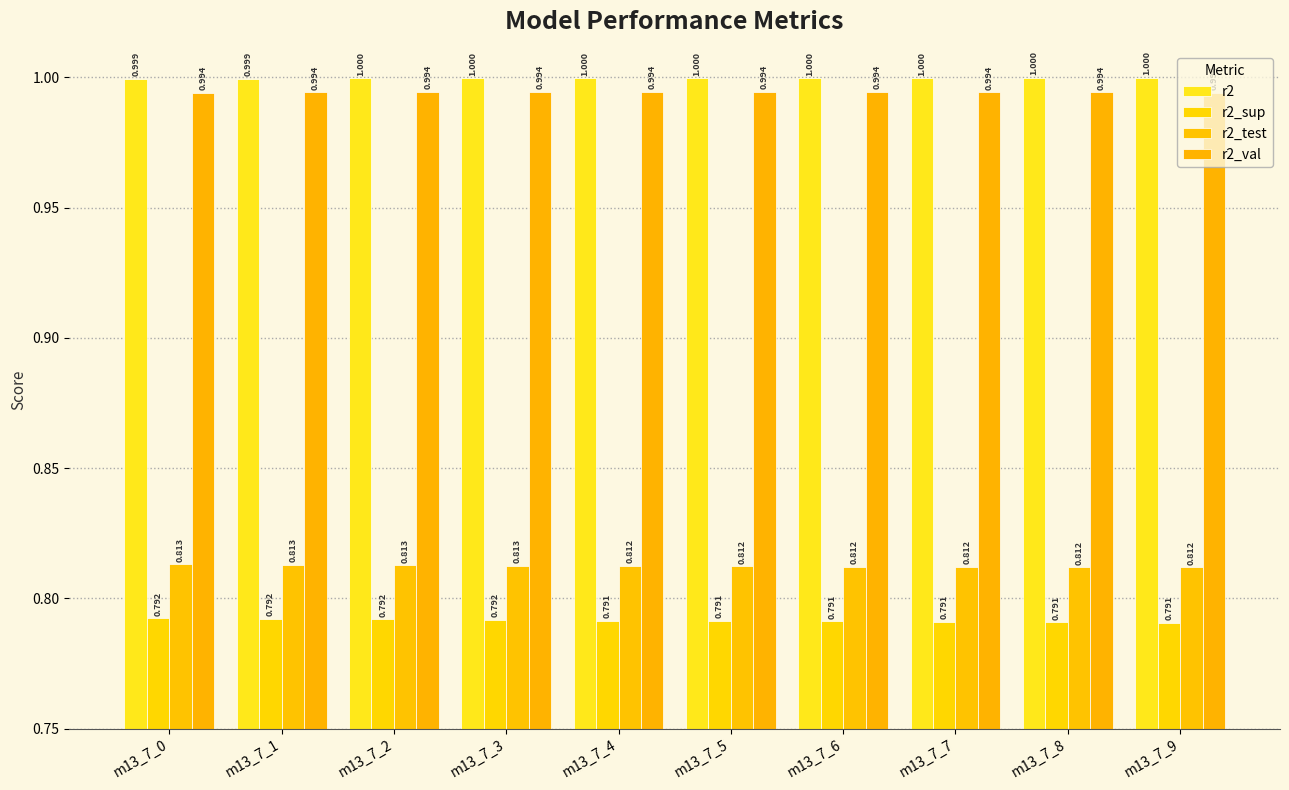

At which label does r2 reach its peak?

m13_7_9